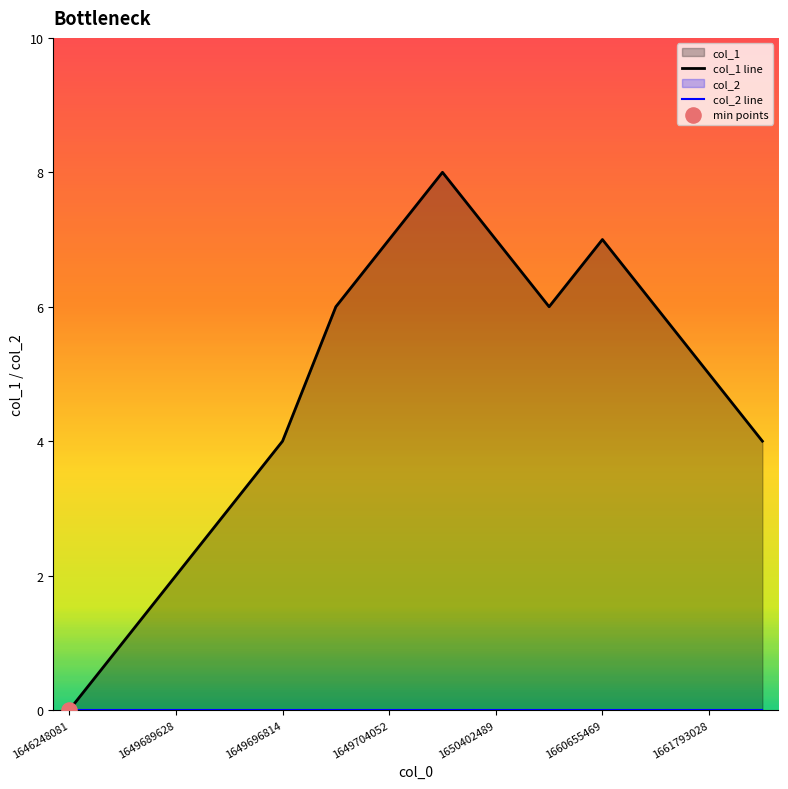

Is the value of col_1 line at 12 greater than the value of col_2 line at 7?

Yes